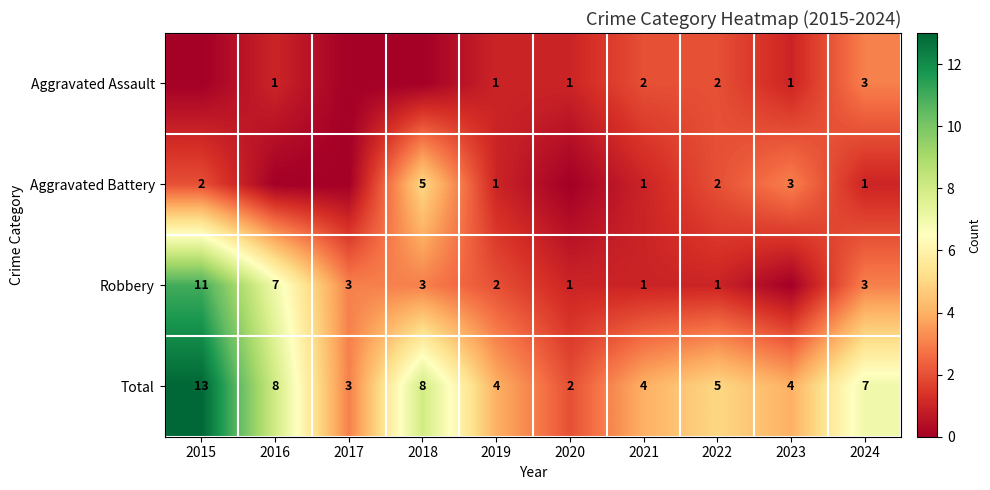

What is the difference between the highest and lowest values at 2022?

4